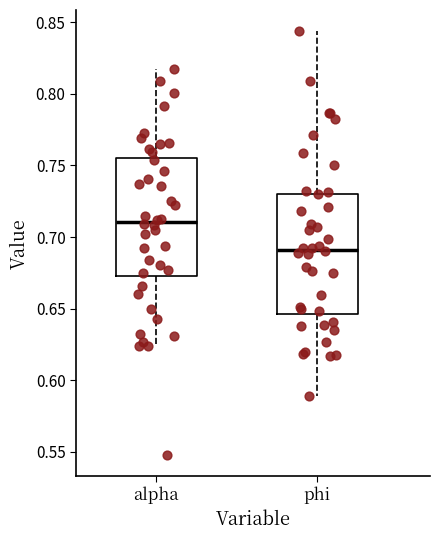

Reading left to right, read every box against the y-axis: the position of its median line, the range the box covers, and the ends of its whiskers. The values are not printed on the chart, so give them approximately, as read against the axis.

alpha: median 0.710, box 0.675 to 0.755, whiskers 0.625 to 0.815
phi: median 0.690, box 0.645 to 0.730, whiskers 0.590 to 0.845